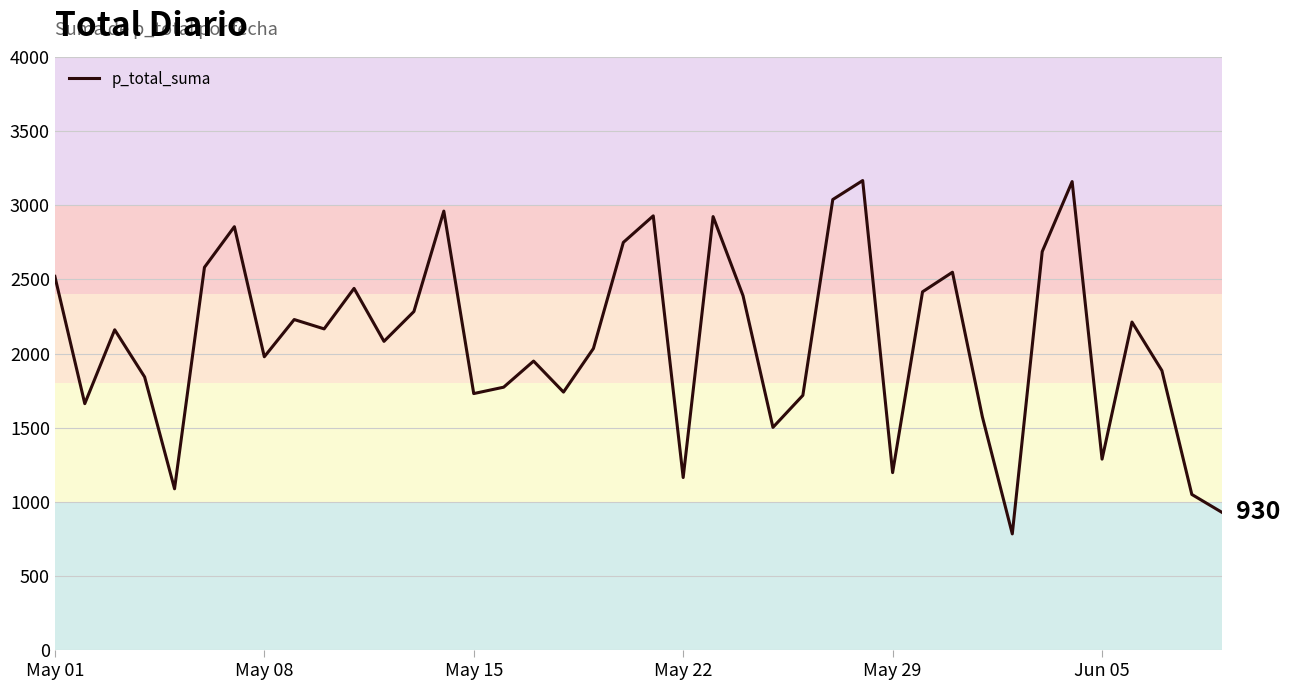

What is the difference between the maximum and minimum values?

2382